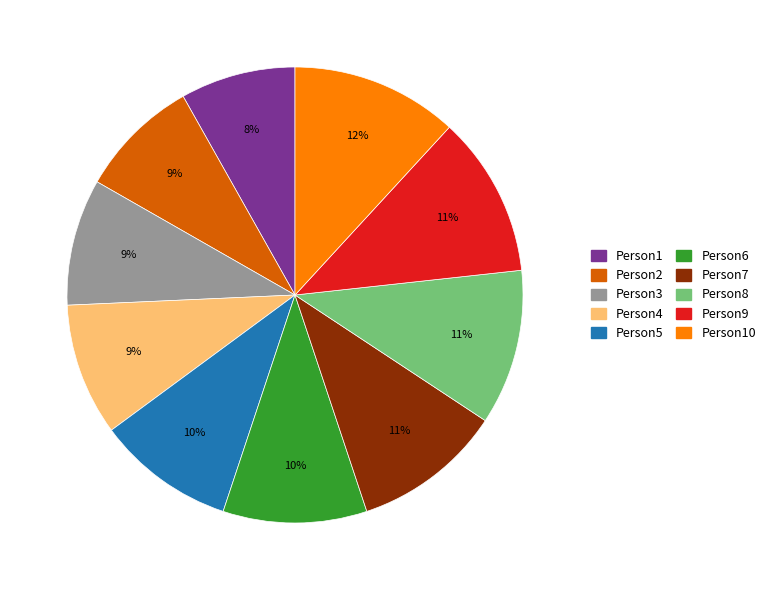

Does Person1 represent more than half of the total?

No